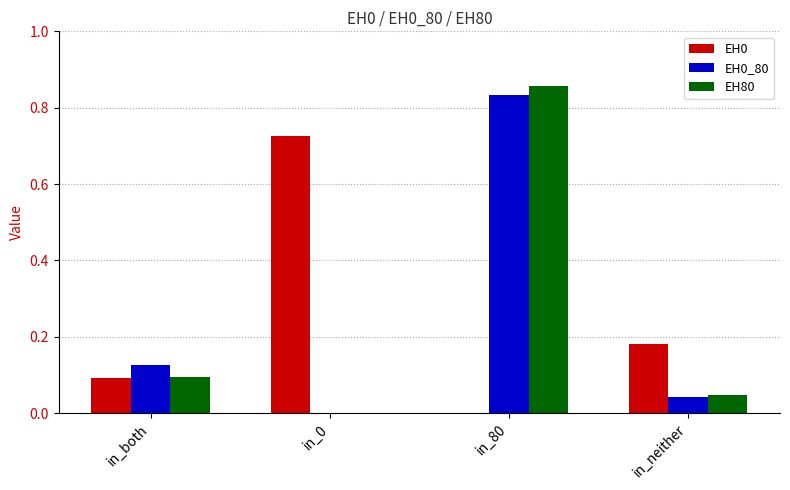

What is the sum of all EH0 values?

1.0